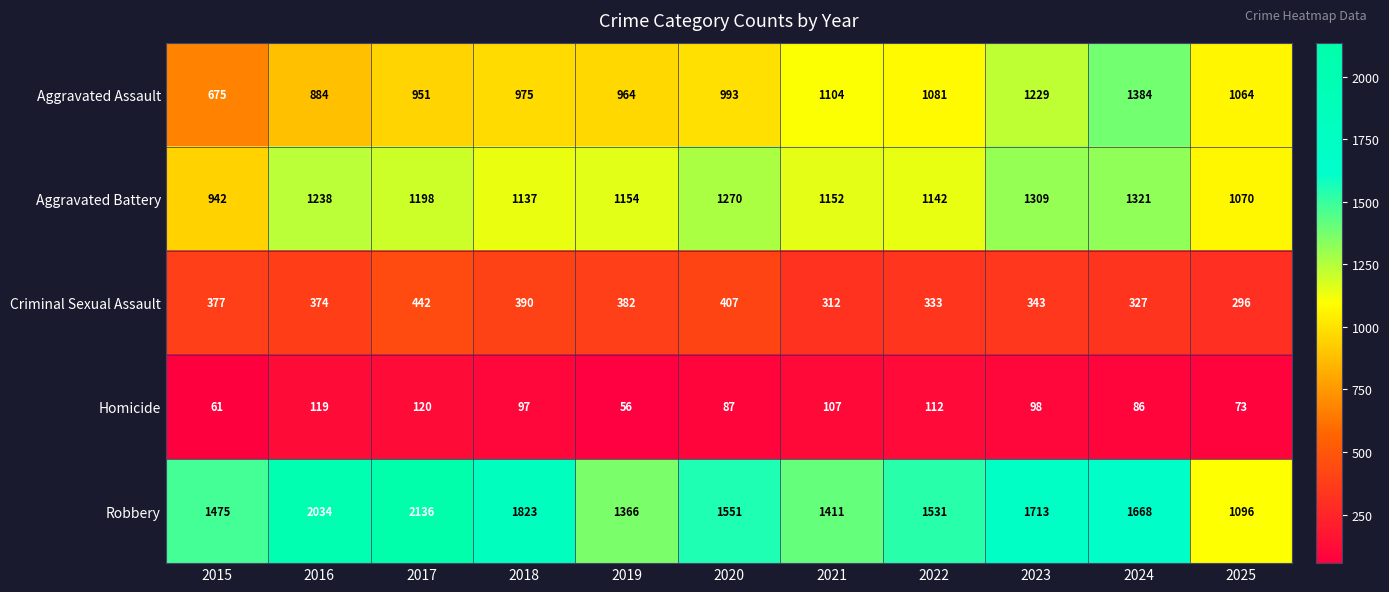

The value of Aggravated Assault at 2024 is 1827. True or false?

False